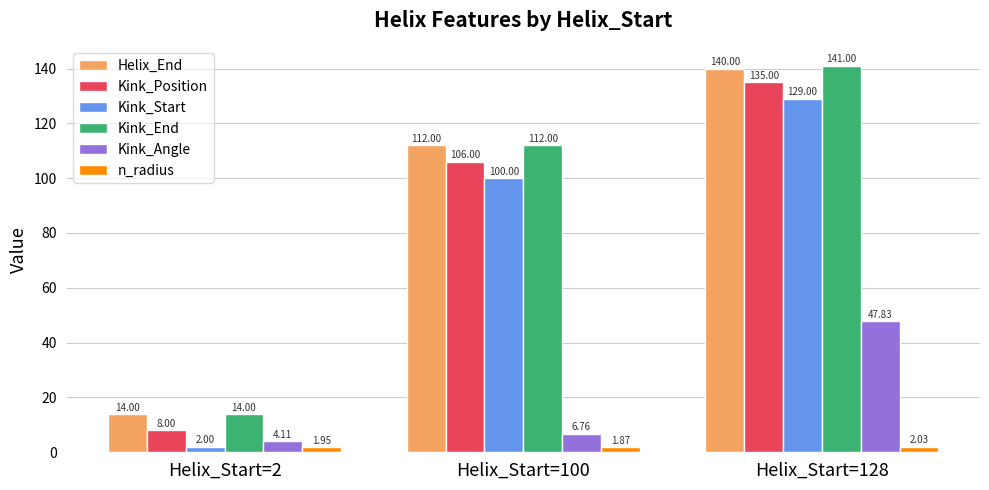

What is the average value of the Kink_Angle series?

19.6